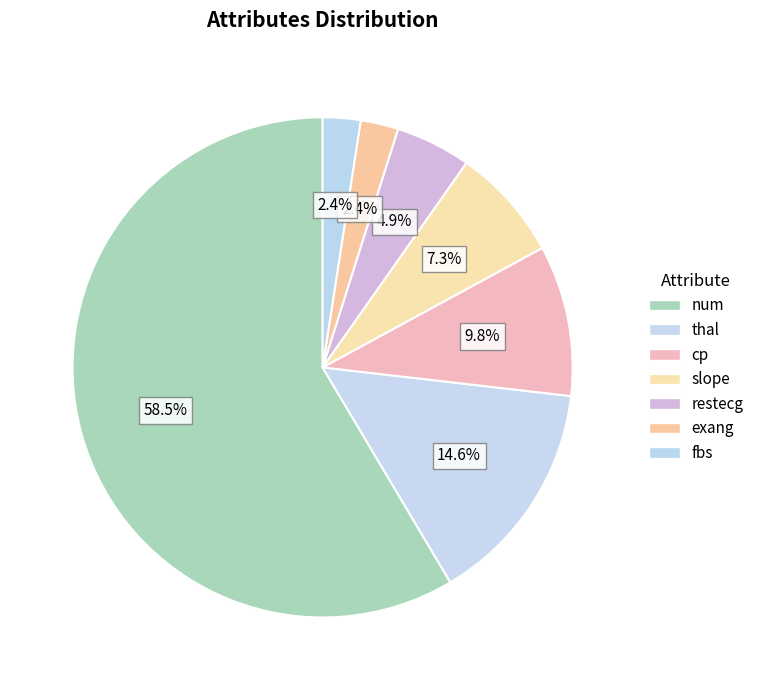

How many slices are in this pie chart?

7